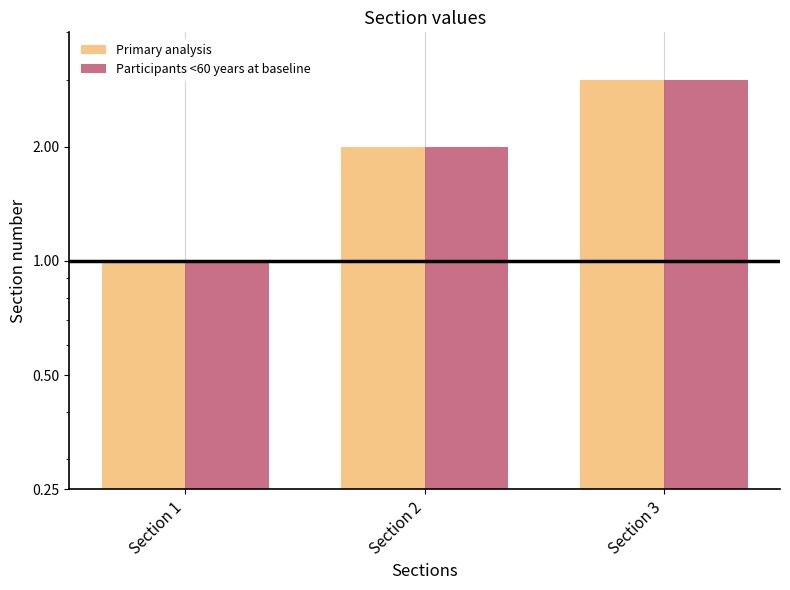

What are all the series names shown in the legend?

Primary analysis, Participants <60 years at baseline